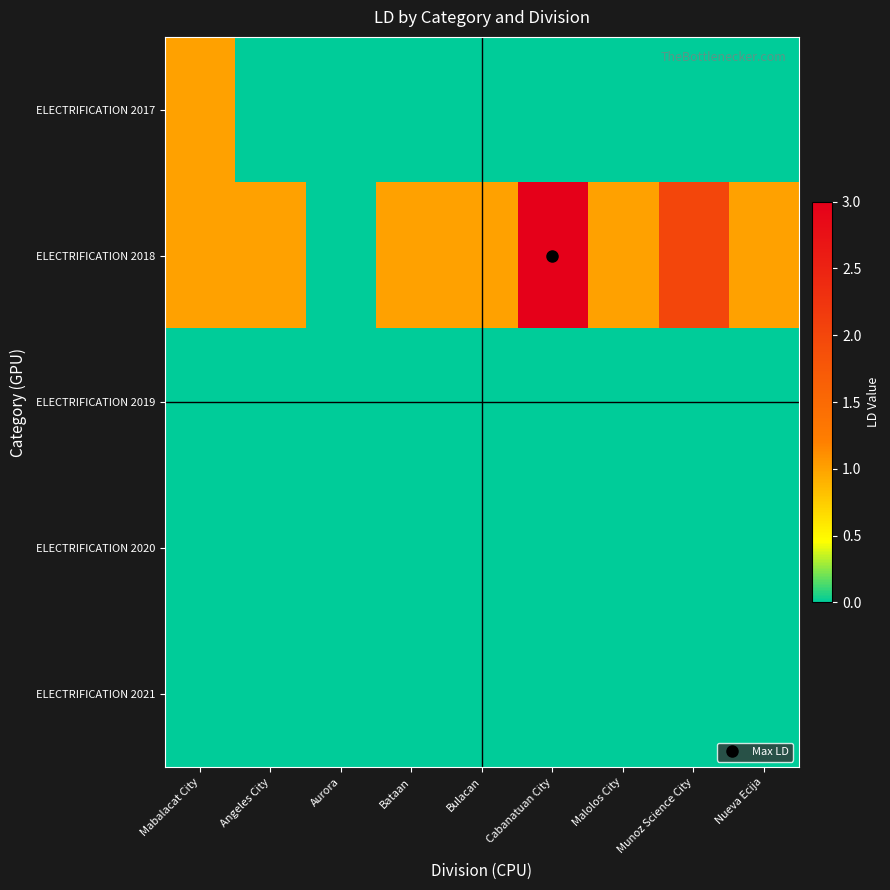

Reading left to right, transcribe all the data shown in this chart.

ELECTRIFICATION 2017: Mabalacat City=1	Angeles City=0	Aurora=0	Bataan=0	Bulacan=0	Cabanatuan City=0	Malolos City=0	Munoz Science City=0	Nueva Ecija=0
ELECTRIFICATION 2018: Mabalacat City=1	Angeles City=1	Aurora=0	Bataan=1	Bulacan=1	Cabanatuan City=3	Malolos City=1	Munoz Science City=2	Nueva Ecija=1
ELECTRIFICATION 2019: Mabalacat City=0	Angeles City=0	Aurora=0	Bataan=0	Bulacan=0	Cabanatuan City=0	Malolos City=0	Munoz Science City=0	Nueva Ecija=0
ELECTRIFICATION 2020: Mabalacat City=0	Angeles City=0	Aurora=0	Bataan=0	Bulacan=0	Cabanatuan City=0	Malolos City=0	Munoz Science City=0	Nueva Ecija=0
ELECTRIFICATION 2021: Mabalacat City=0	Angeles City=0	Aurora=0	Bataan=0	Bulacan=0	Cabanatuan City=0	Malolos City=0	Munoz Science City=0	Nueva Ecija=0